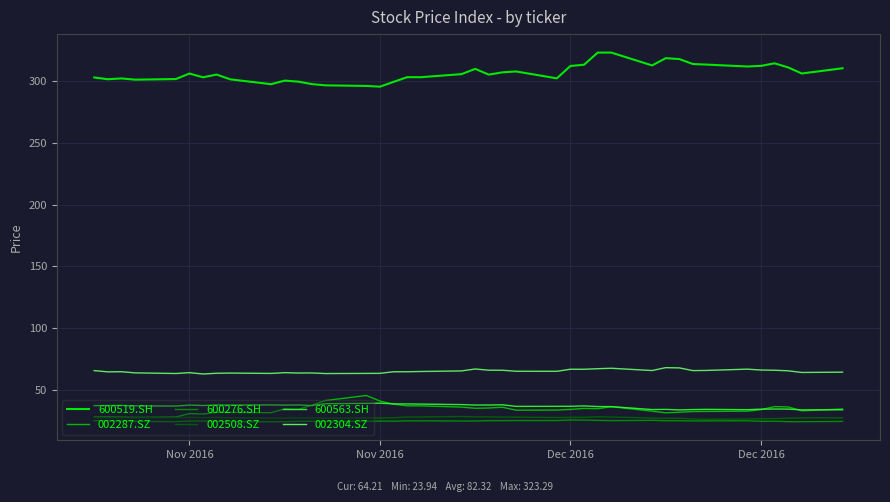

Which series has the largest total across all categories?

600519.SH